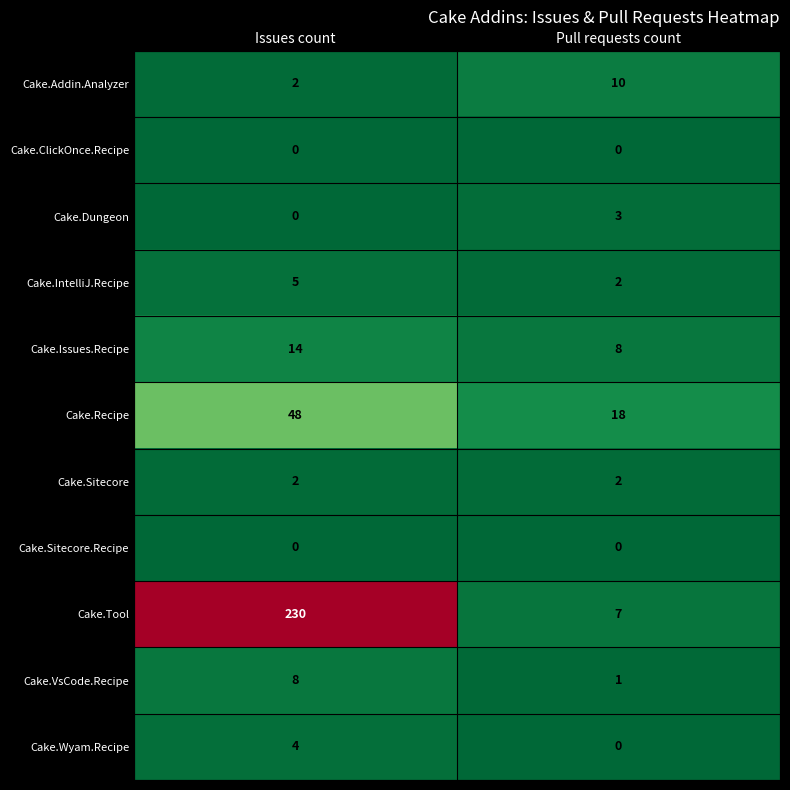

Which series has the largest total across all categories?

Cake.Tool